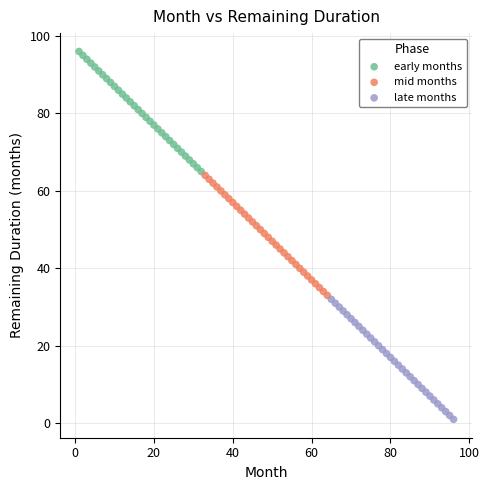

Which series contains the highest Y value?

early months